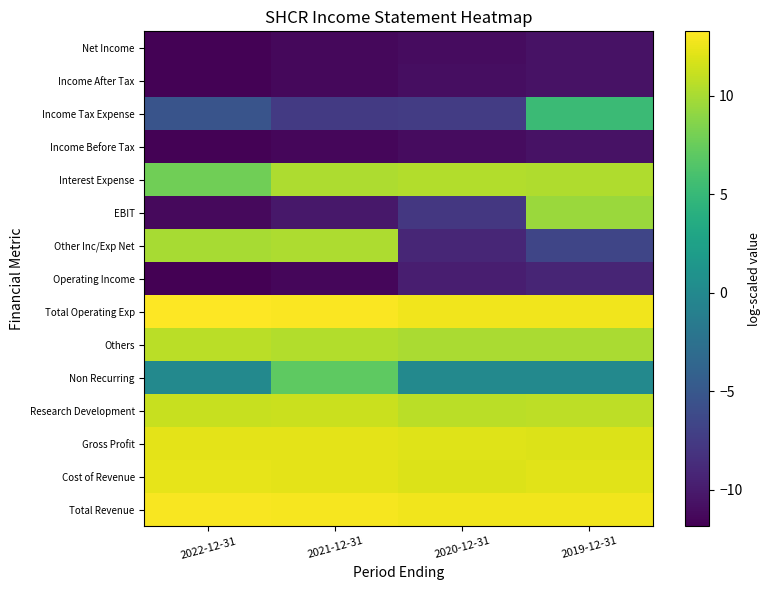

Between 2019-12-31 and 2020-12-31, which is larger?

2019-12-31